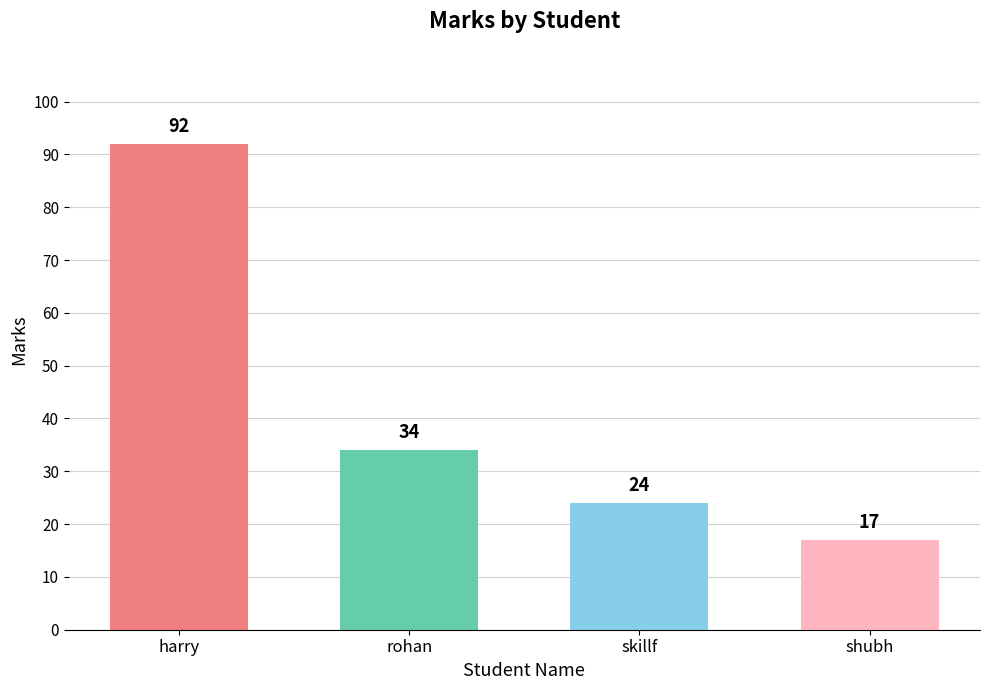

Is it true that the value at harry is 92?

True